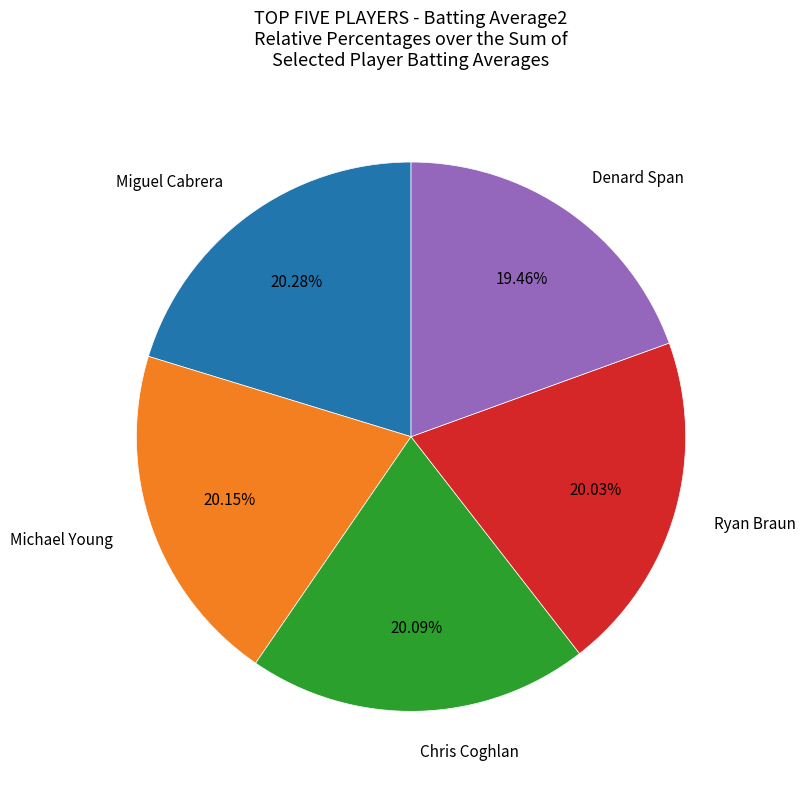

The Chris Coghlan slice represents 6% of the pie. True or false?

False